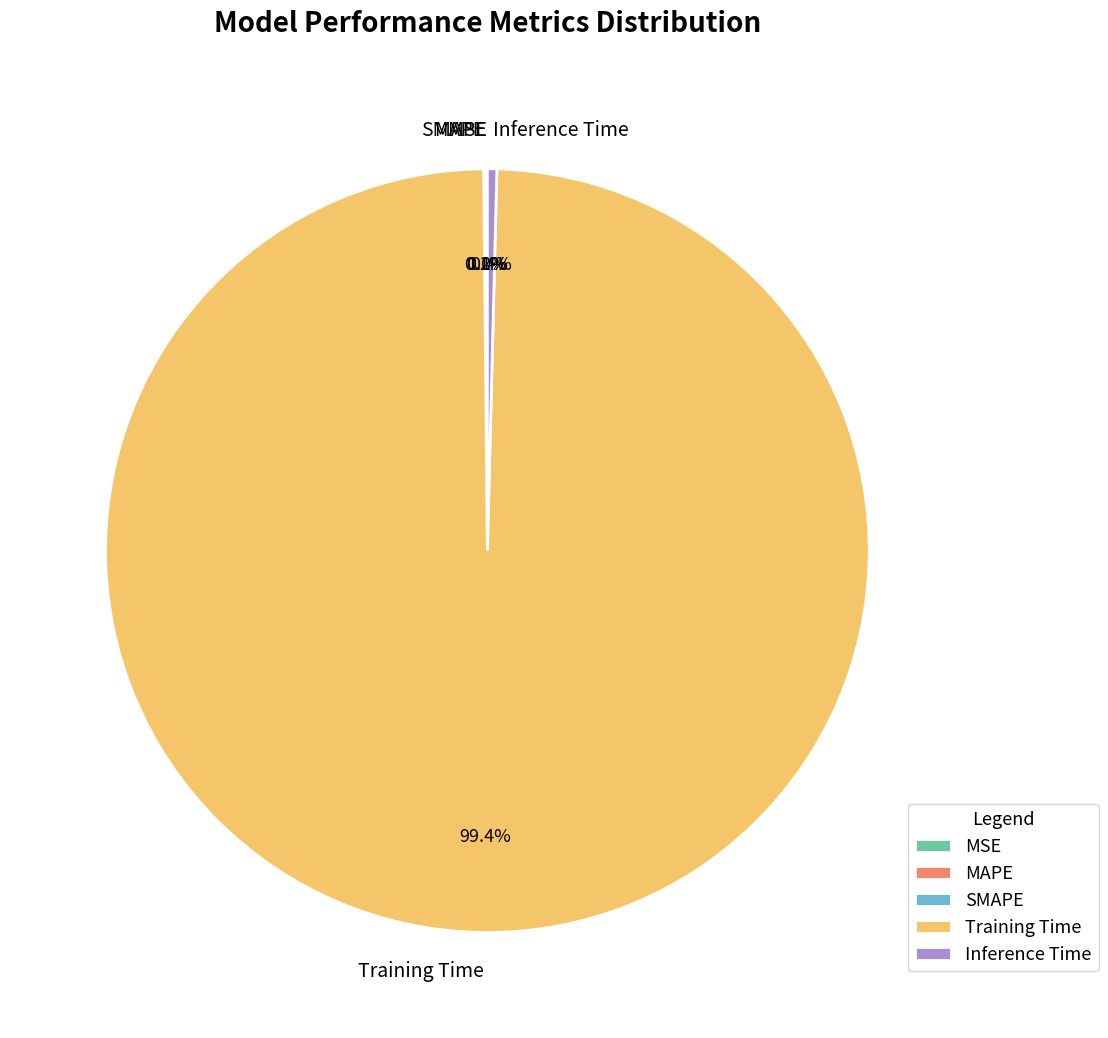

The Training Time slice represents 89% of the pie. True or false?

False